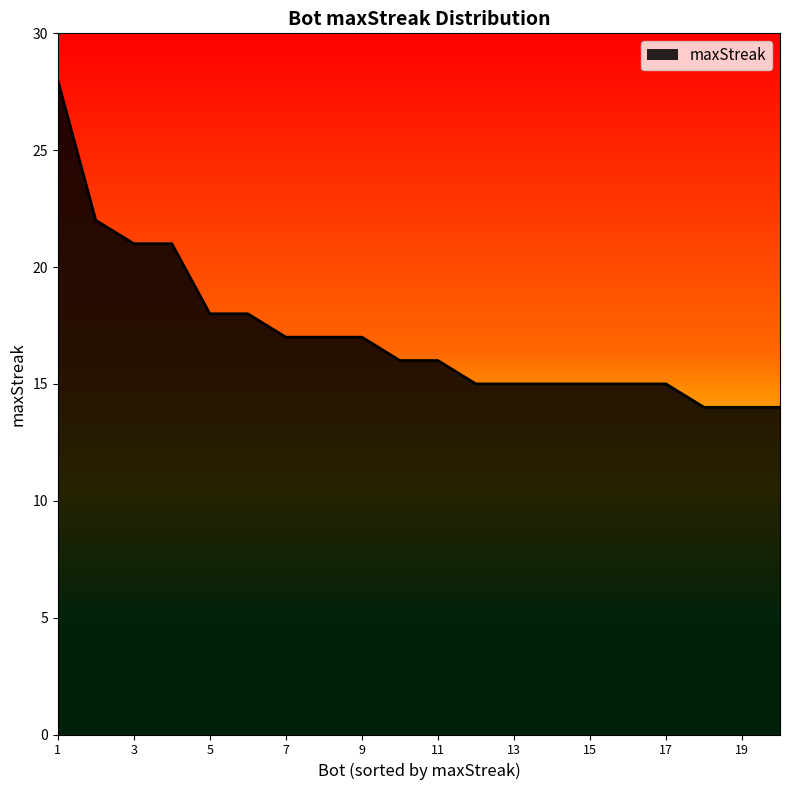

What is the minimum value shown in the chart?

14